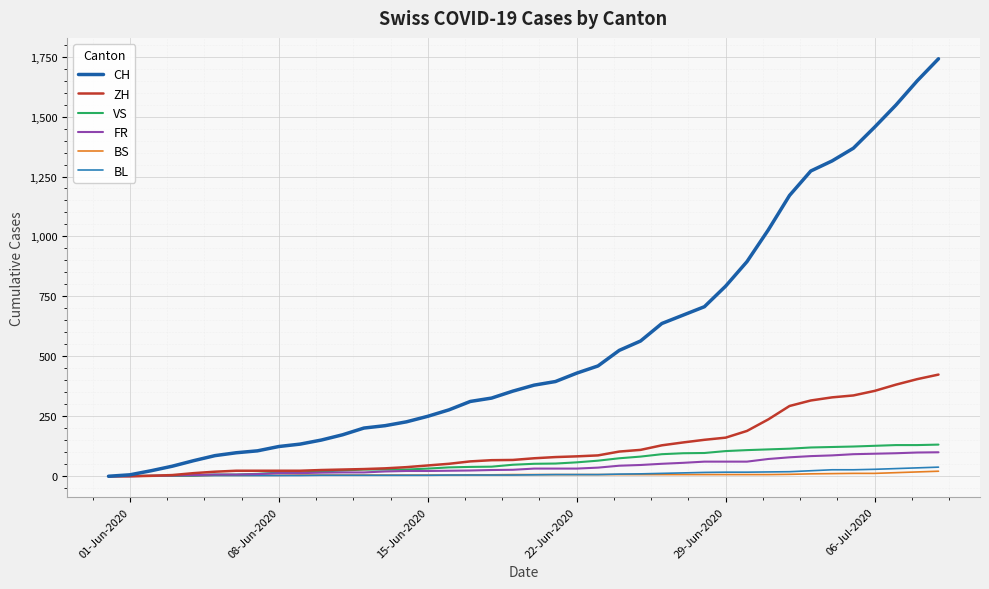

Which series has the widest spread of values?

CH